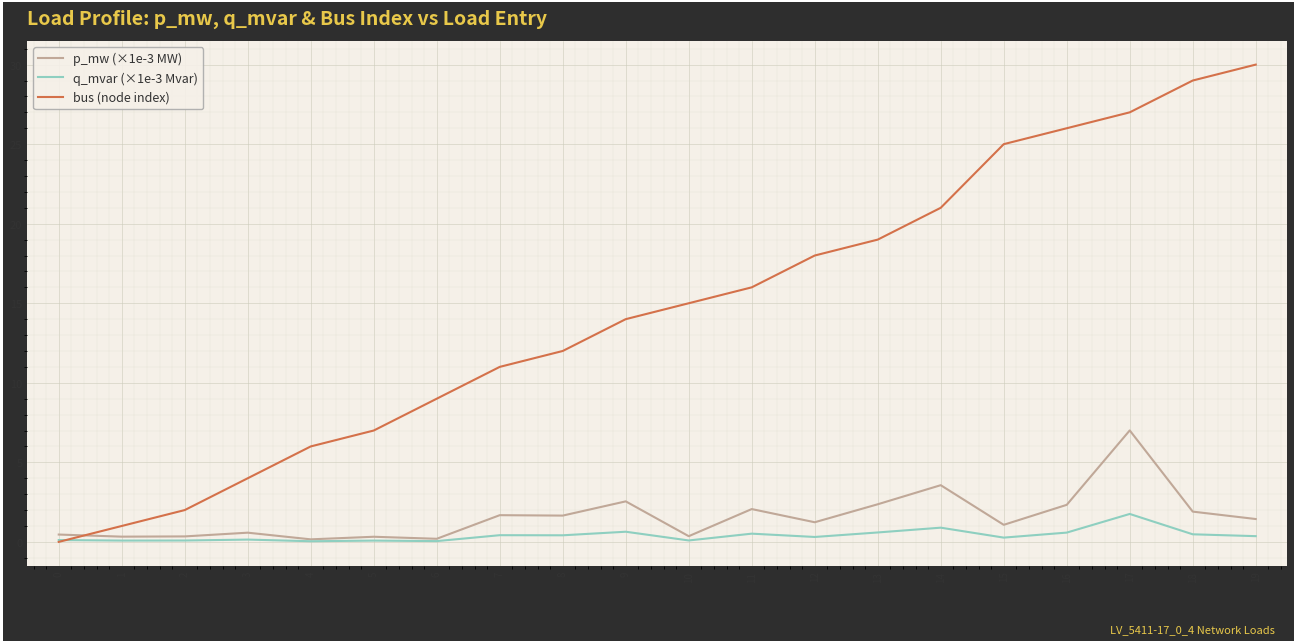

Which series ends up on top after the final intersection of p_mw (×1e-3 MW) and bus (node index)?

bus (node index)